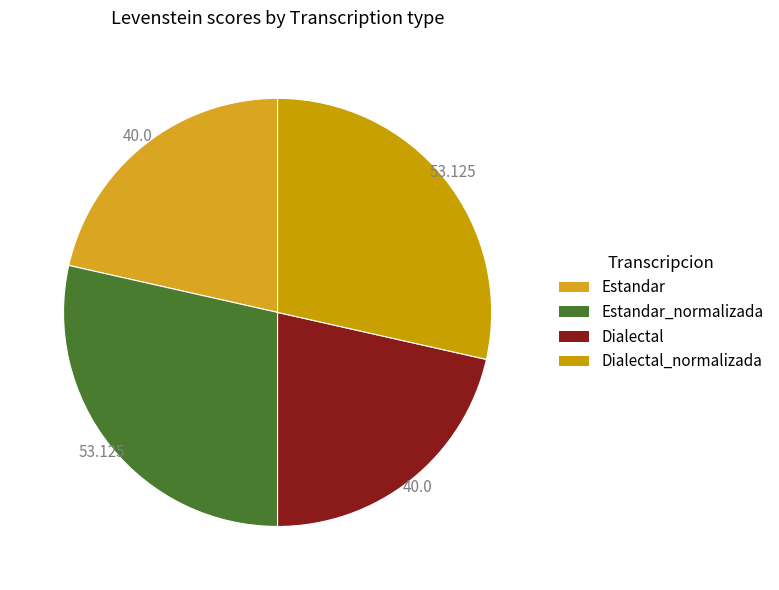

Does Dialectal_normalizada represent more than half of the total?

No